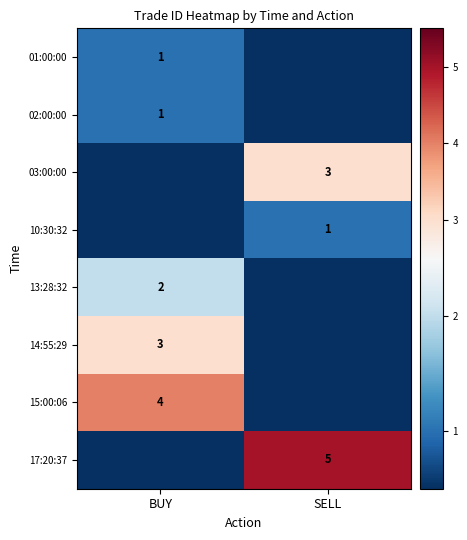

Is the value of 17:20:37 at SELL greater than the value of 02:00:00 at BUY?

Yes